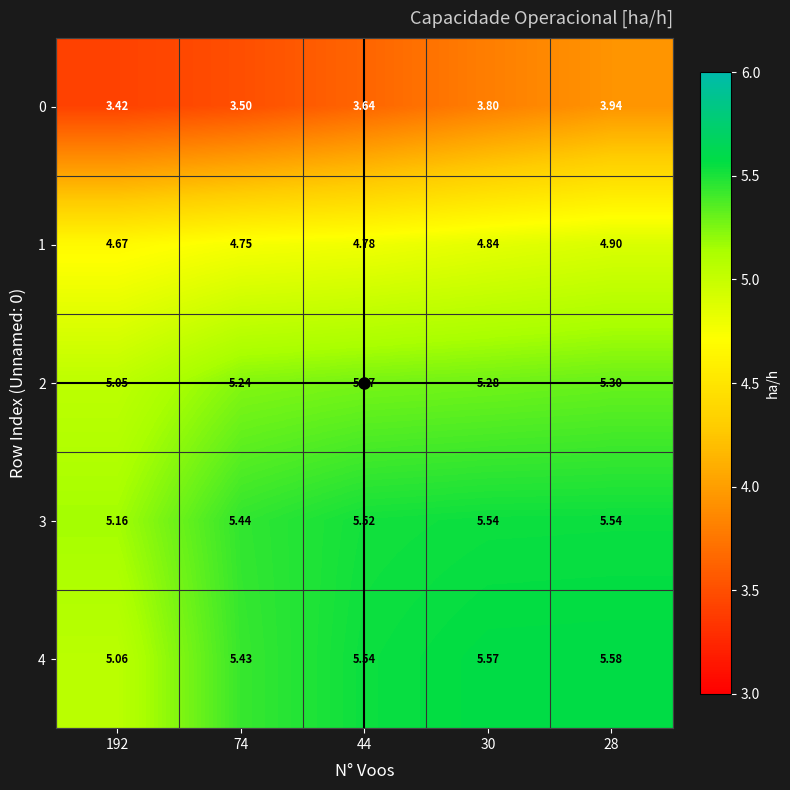

Count the number of data series in this chart.

5